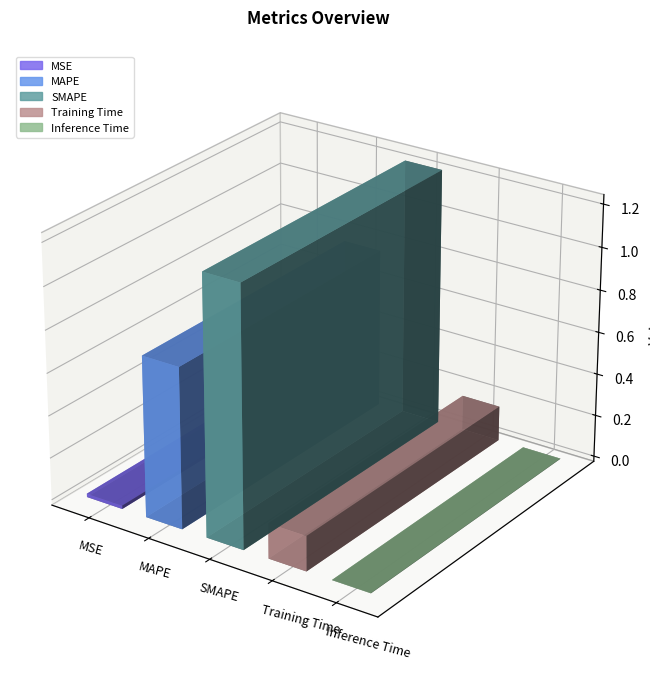

Reading left to right, extract all data points from this chart.

MSE=0.0	MAPE=0.8	SMAPE=1.2	Training Time=0.2	Inference Time=0.0